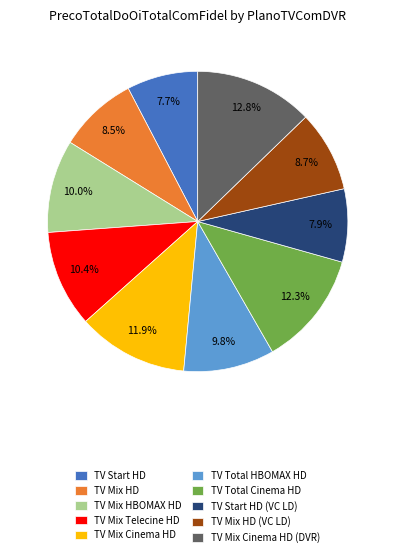

Count the number of slices in the pie.

10